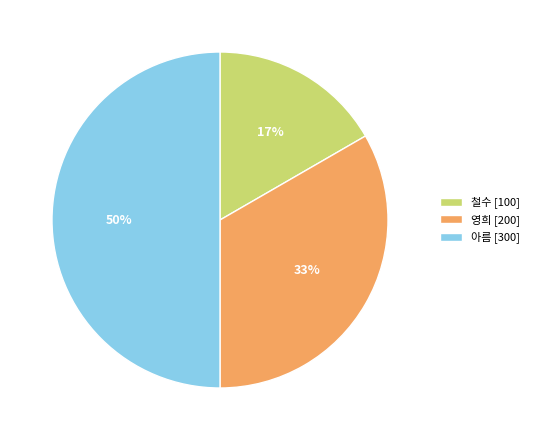

Count the number of slices in the pie.

3